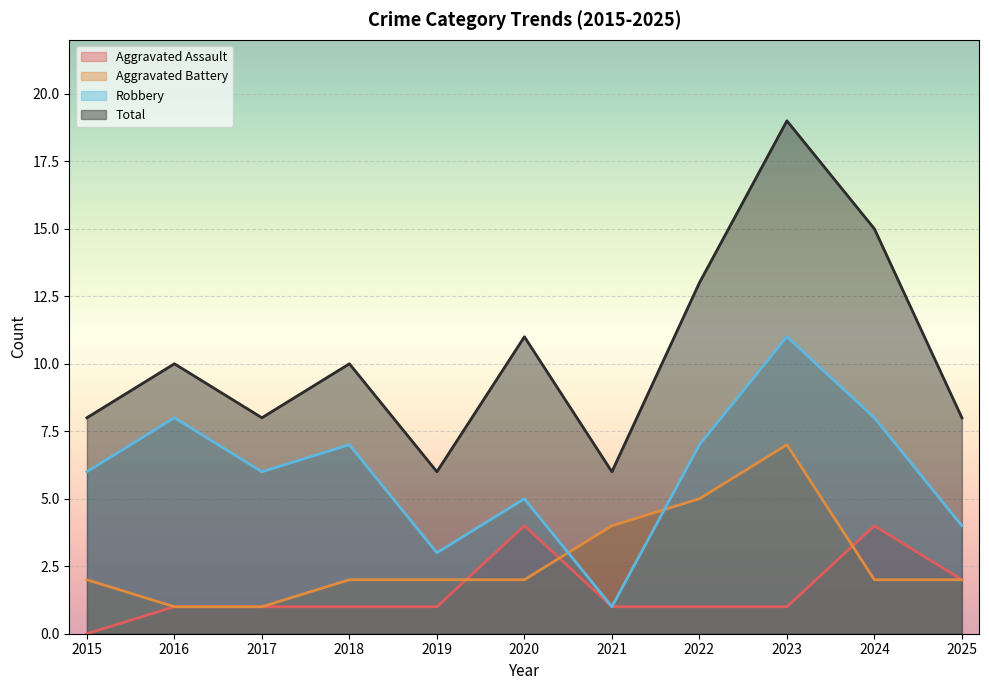

Reading left to right, what are all the values shown in this chart?

Aggravated Assault: 2015=0	2016=1	2017=1	2018=1	2019=1	2020=4	2021=1	2022=1	2023=1	2024=4	2025=2
Aggravated Battery: 2015=2	2016=1	2017=1	2018=2	2019=2	2020=2	2021=4	2022=5	2023=7	2024=2	2025=2
Robbery: 2015=6	2016=8	2017=6	2018=7	2019=3	2020=5	2021=1	2022=7	2023=11	2024=8	2025=4
Total: 2015=8	2016=10	2017=8	2018=10	2019=6	2020=11	2021=6	2022=13	2023=19	2024=15	2025=8